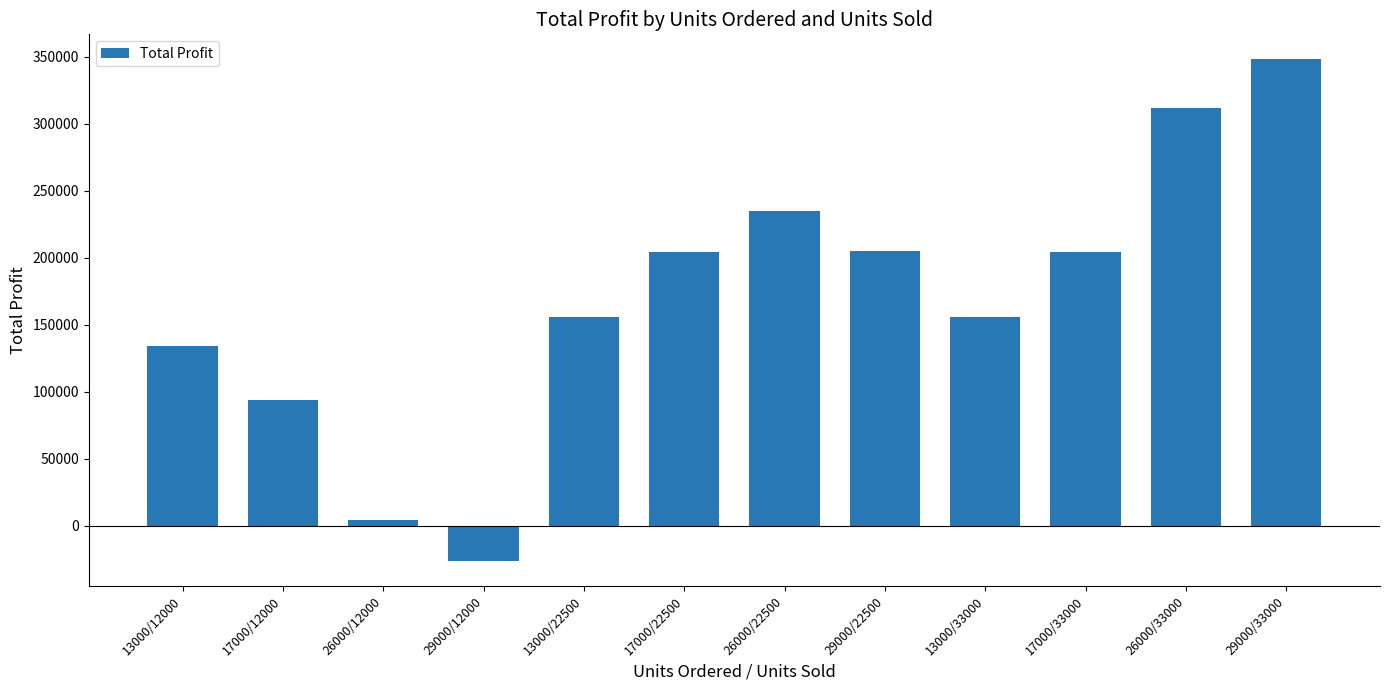

Which has a higher value, 26000/12000 or 13000/12000?

13000/12000